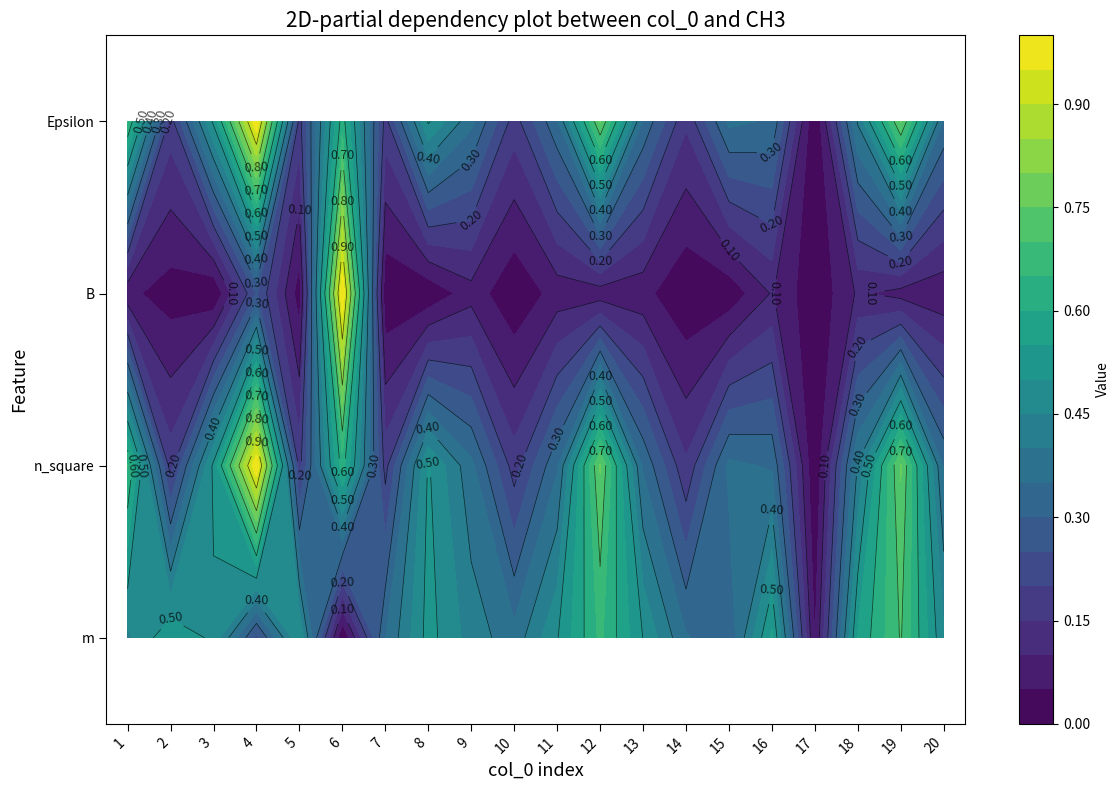

Where is 3 nearest to the value 0?

16